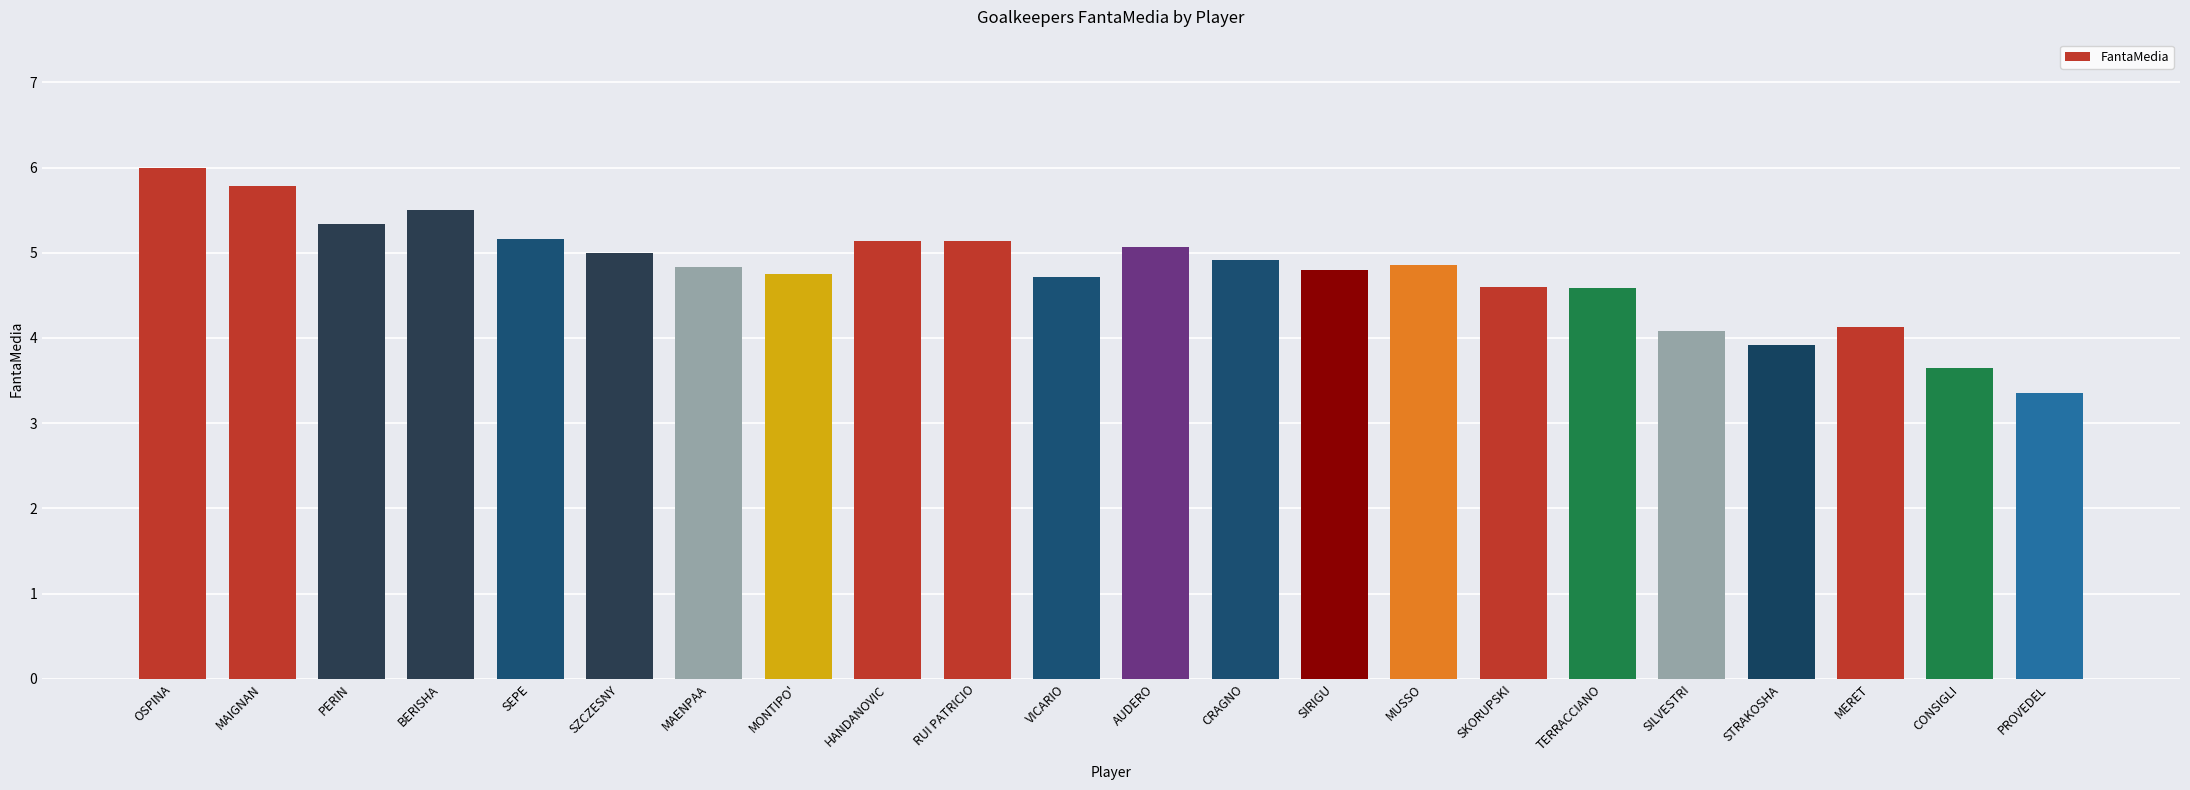

True or false: the data shows 3.9 at STRAKOSHA.

True